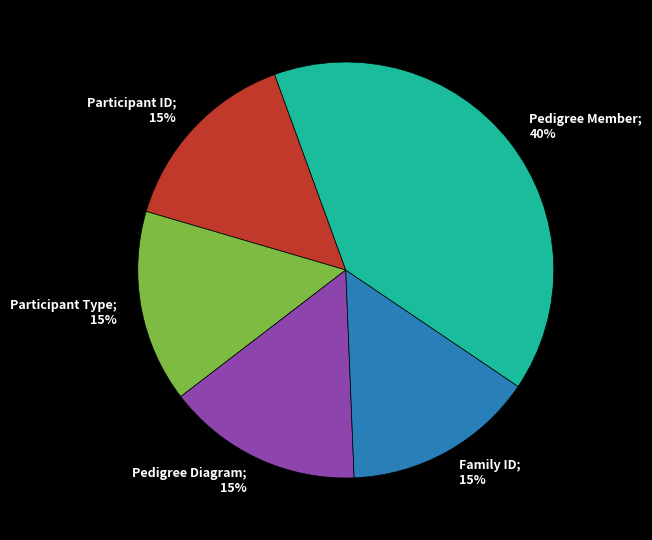

To the nearest percent, what is the average slice percentage?

20%